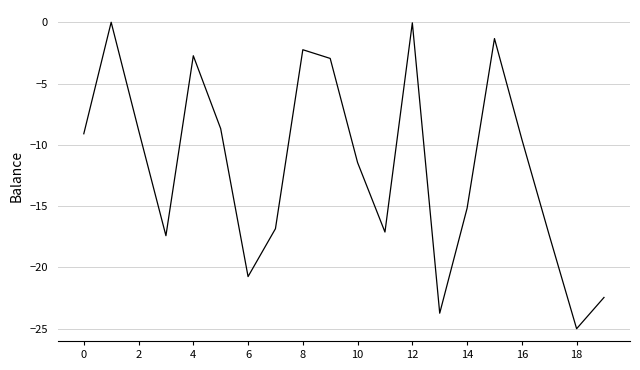

What is the difference between the maximum and minimum values?

25.0